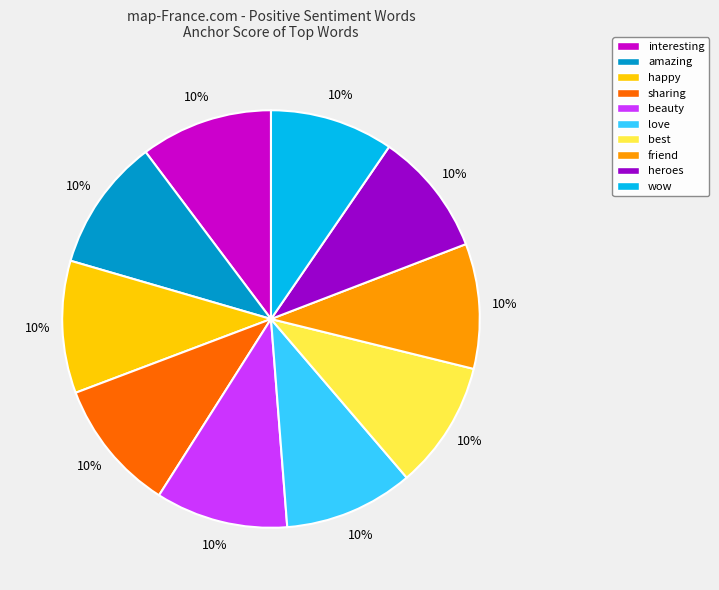

Combined, do love and amazing account for over 50%?

No